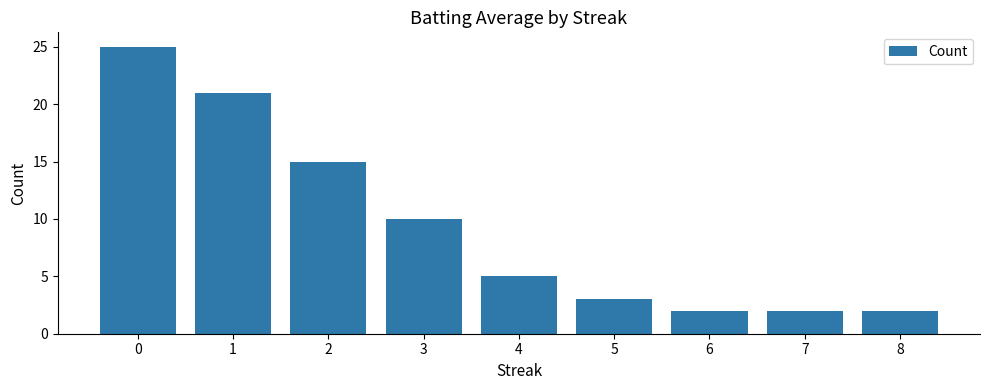

How many data points does each series have?

9